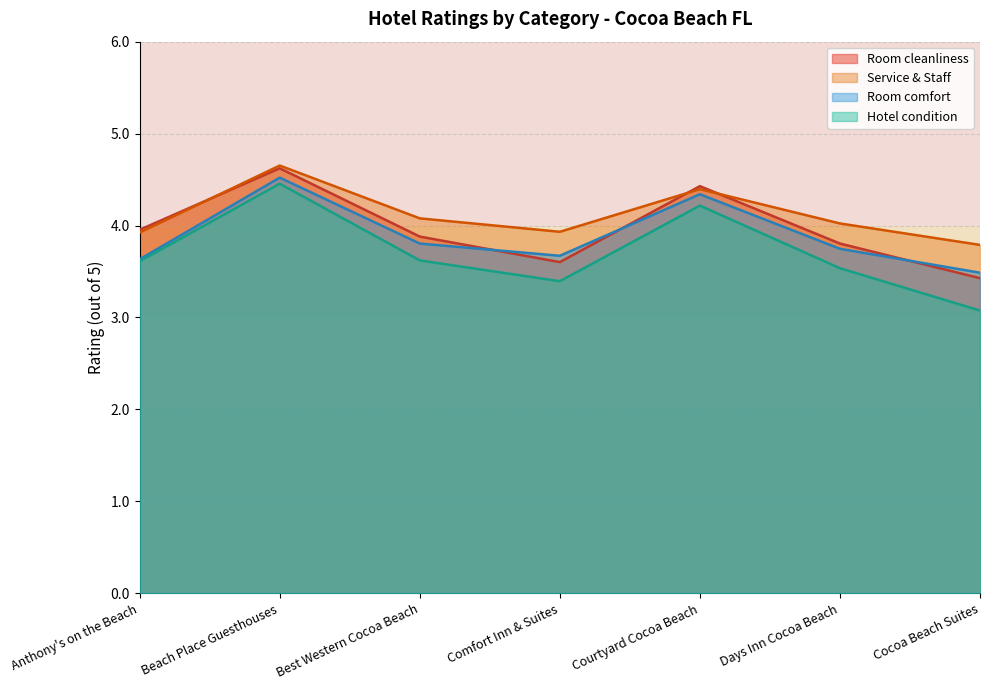

What is the approximate value of Room cleanliness at Beach Place Guesthouses?

4.6